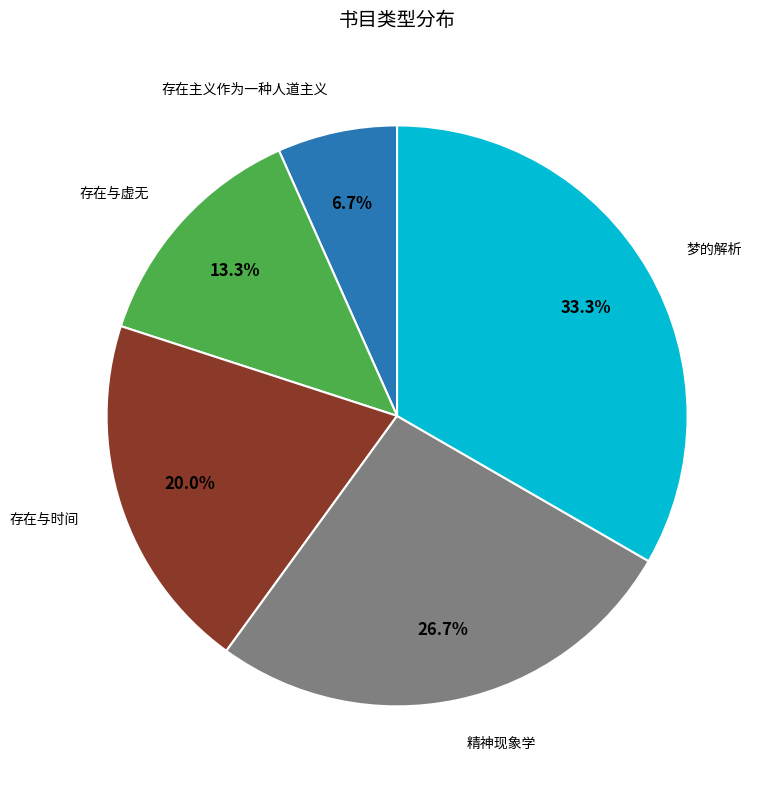

Which category has the smallest portion of the pie?

存在主义作为一种人道主义